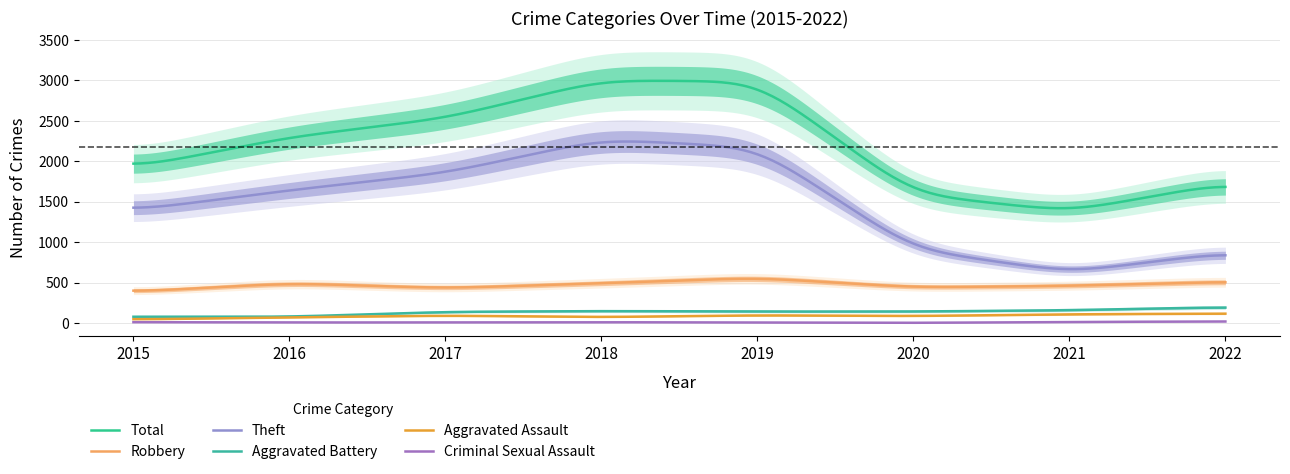

True or false: Robbery and Criminal Sexual Assault cross at least once.

False